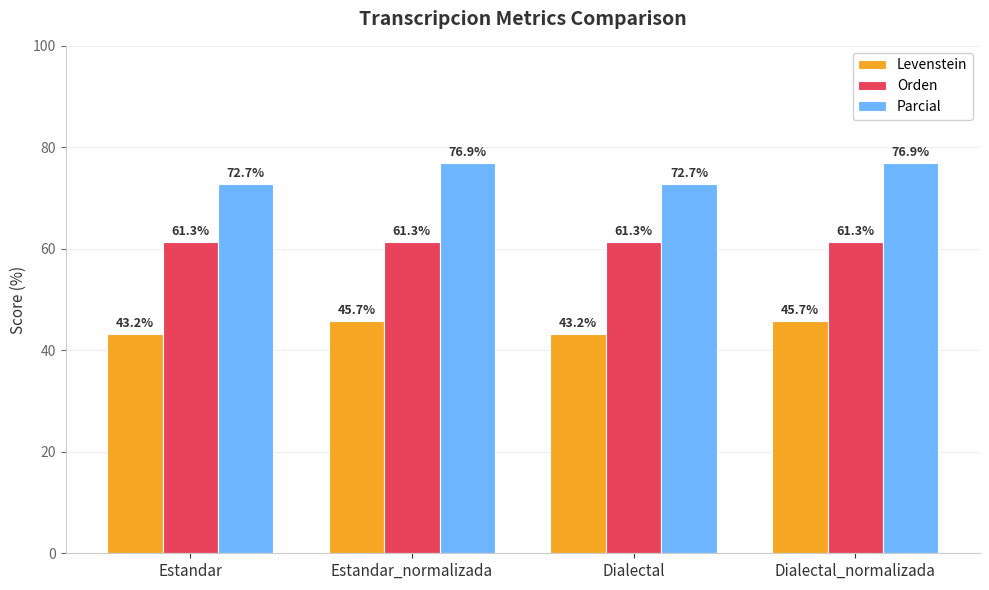

Rank the series by their average value, from highest to lowest.

Parcial, Orden, Levenstein